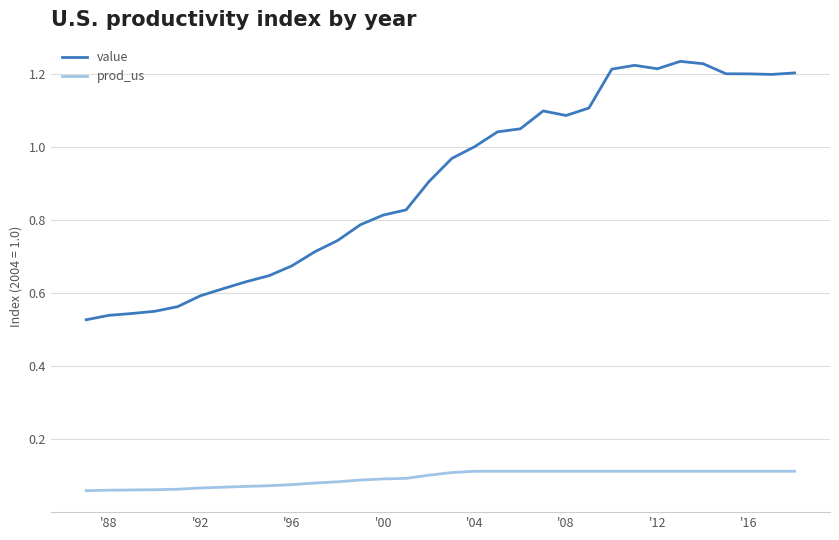

How many lines are shown in the chart?

2